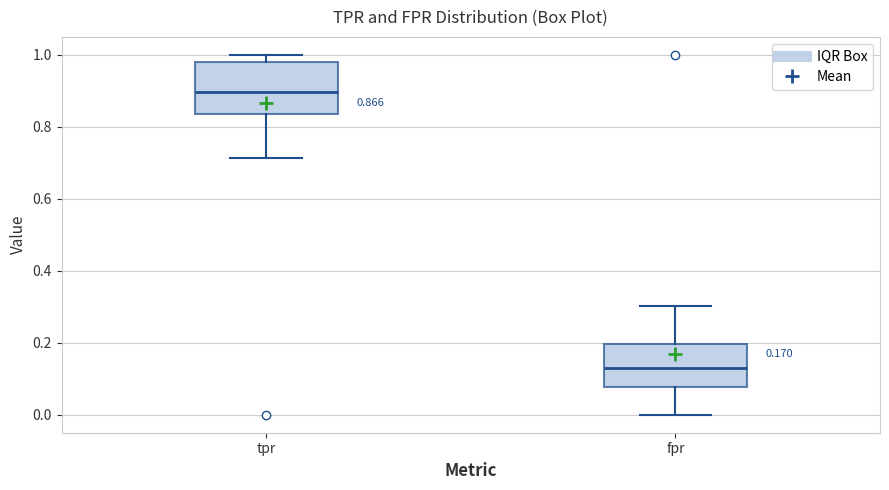

Which box has the lowest median line?

fpr